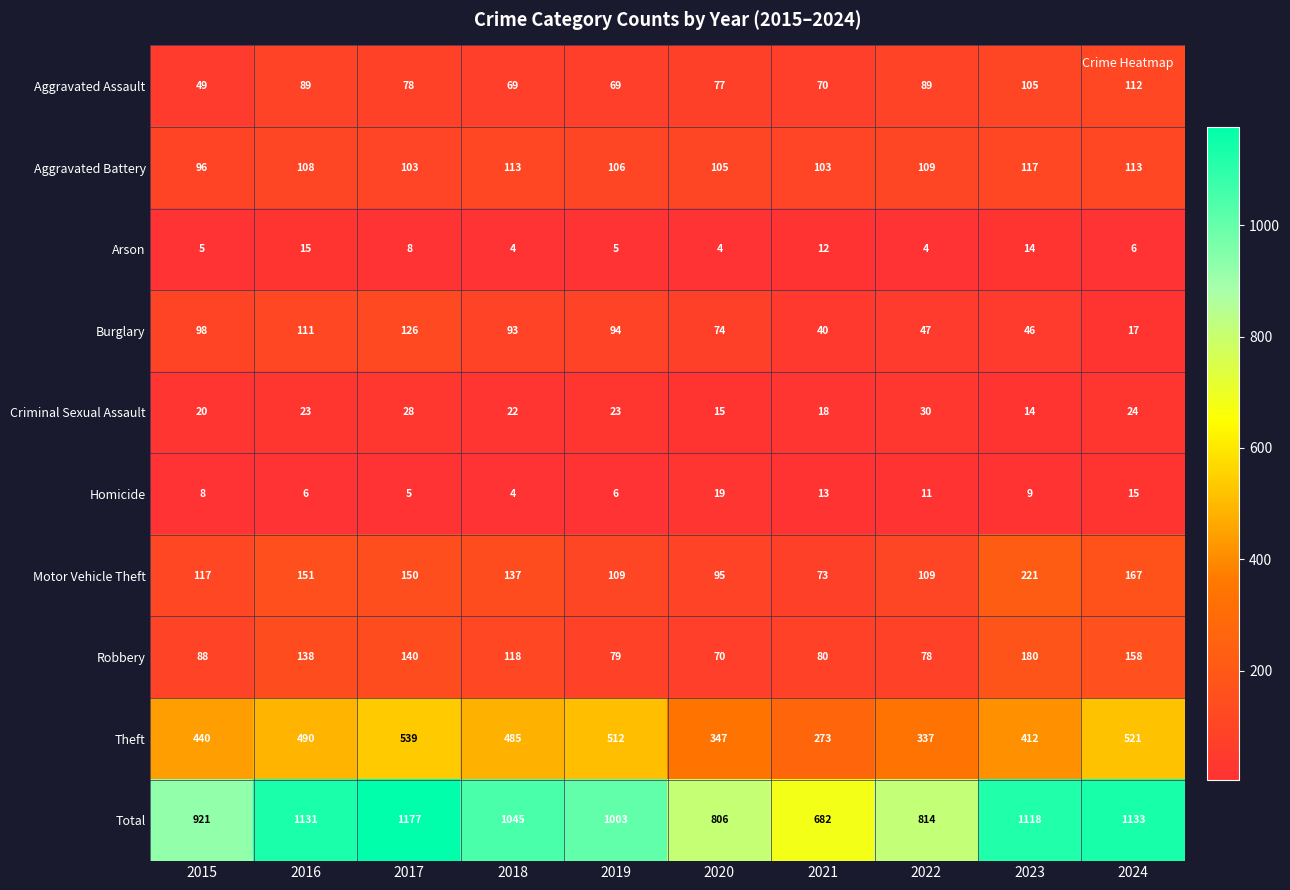

Between 2015 and 2018, which series saw the biggest shift?

Total